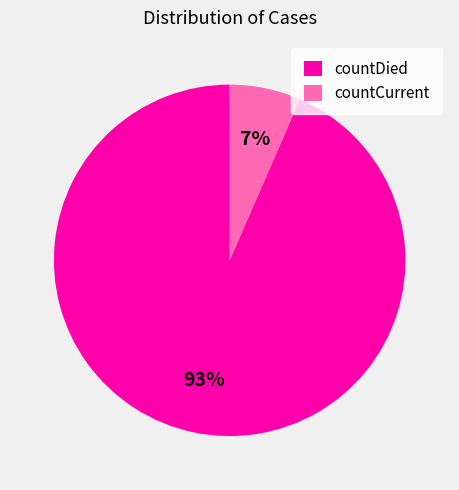

To the nearest percent, what is the average slice percentage?

50%